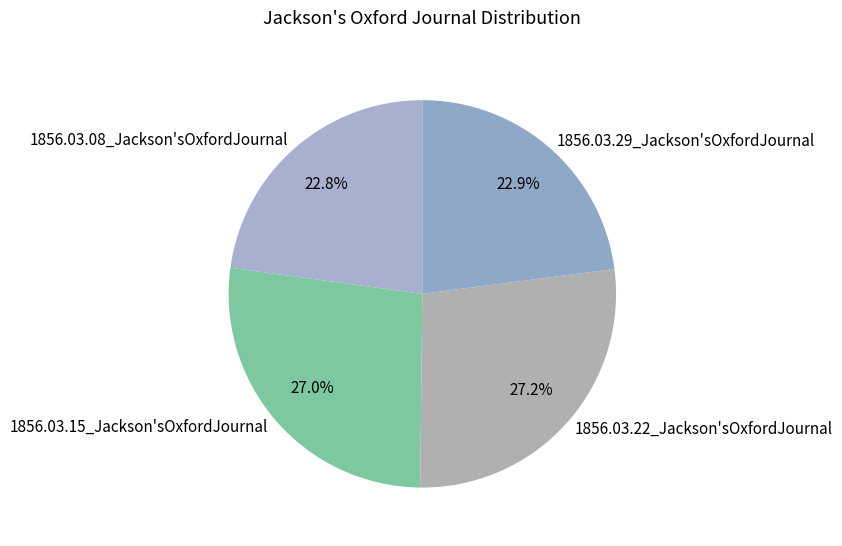

To the nearest percent, what is the difference between the largest and smallest slice percentages?

4%